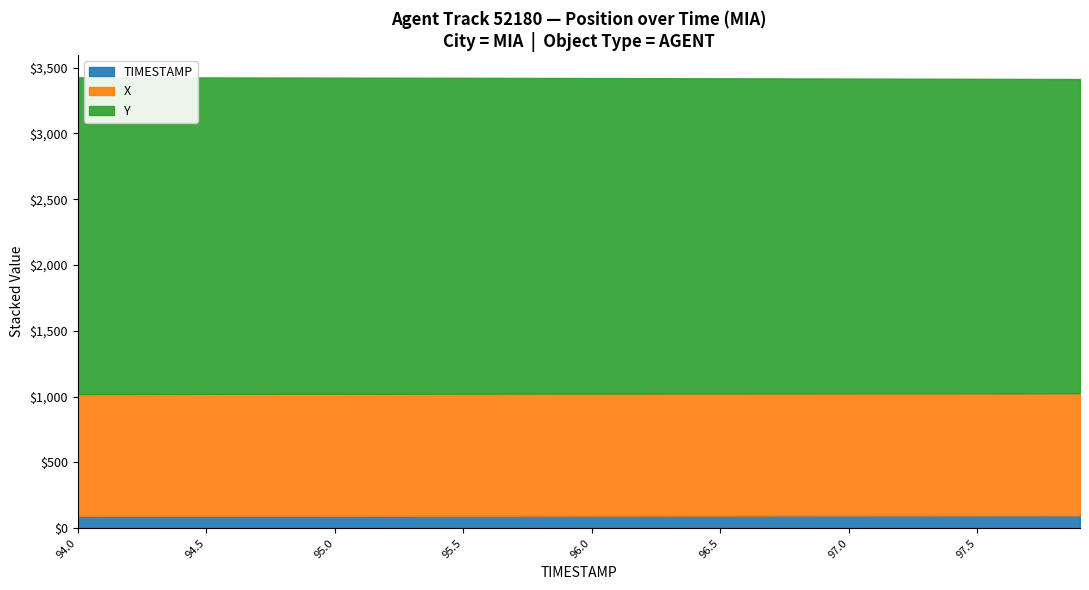

Which category has the lowest value in the Y series?

97.9